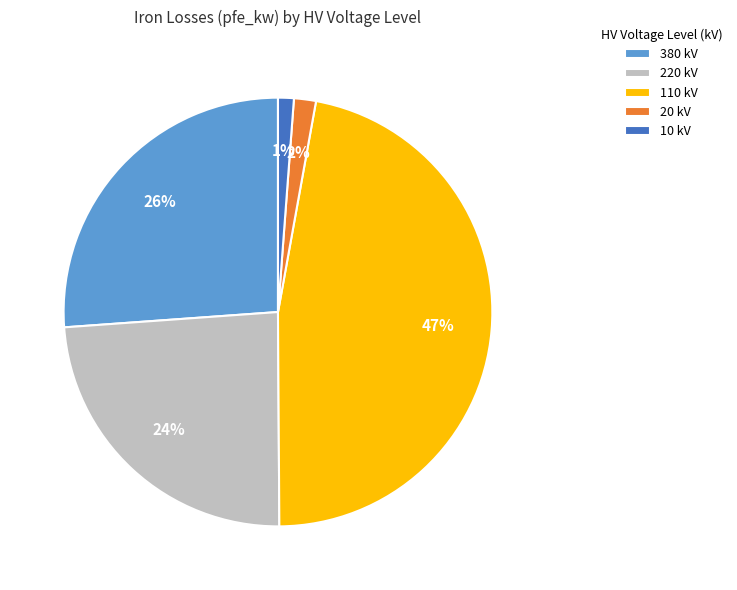

Combined, do 10 kV and 20 kV account for over 50%?

No